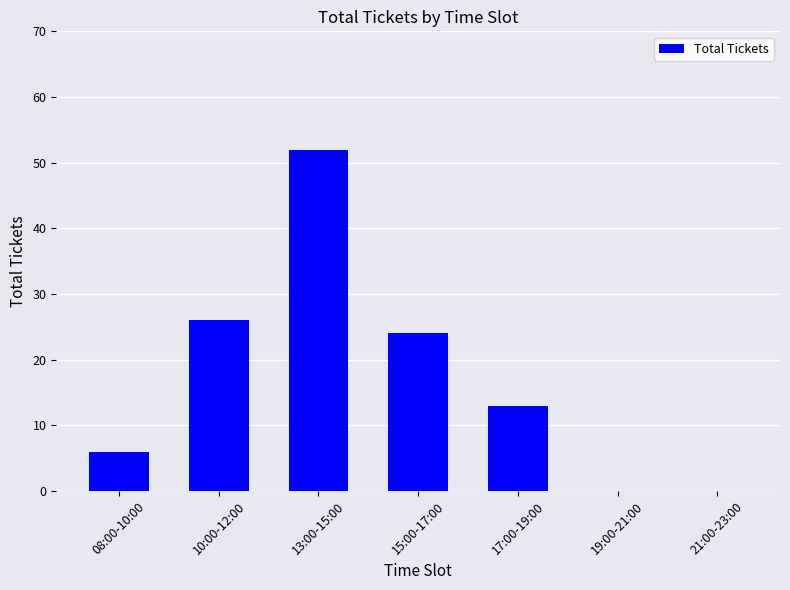

Approximately how many times larger is the value at 15:00-17:00 compared to 10:00-12:00?

0.9